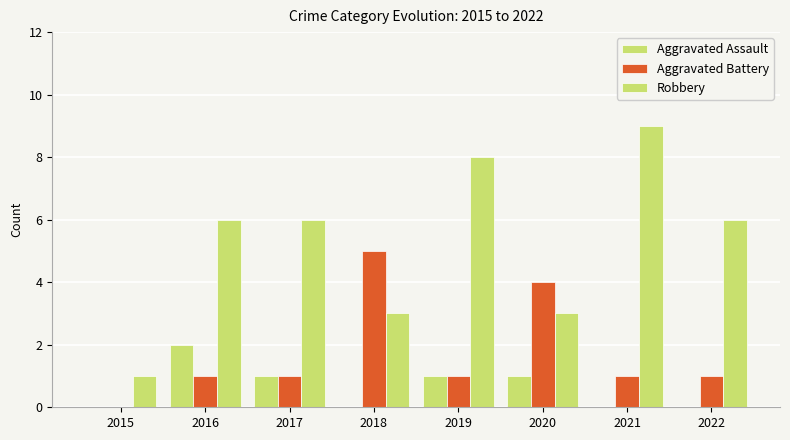

Count the number of categories in the chart.

8